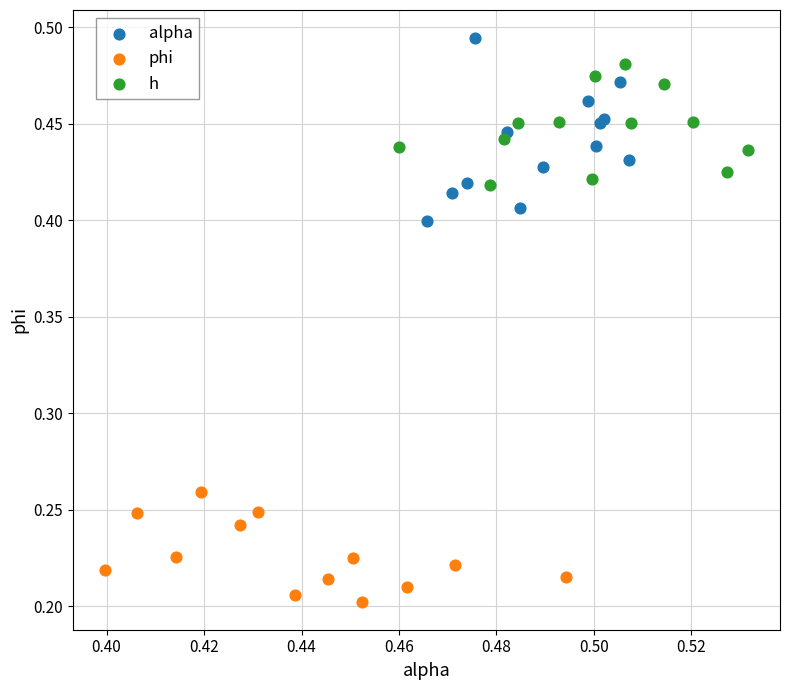

What are all the series names shown in the legend?

alpha, phi, h